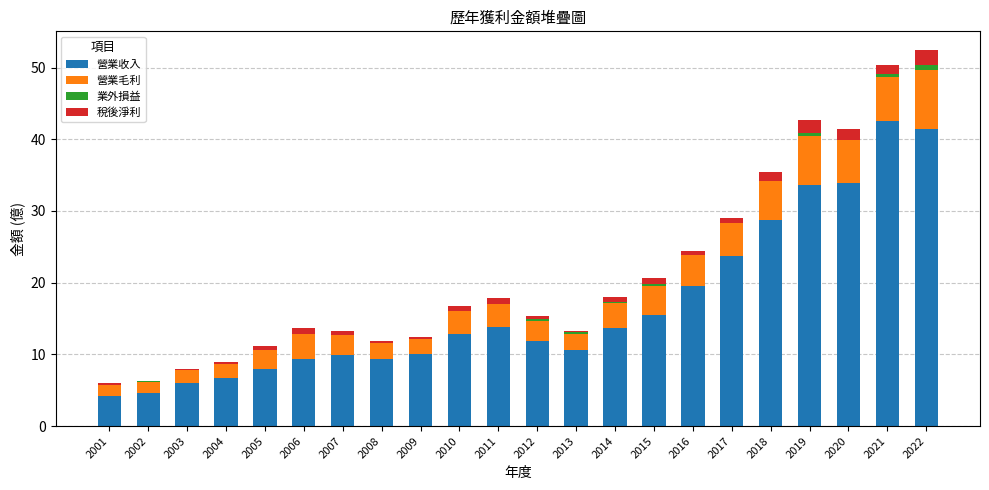

At which label does 營業毛利 first exceed 3?

2006